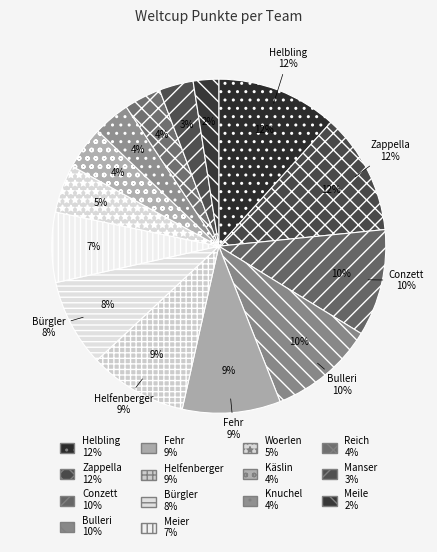

Which category has the smallest portion of the pie?

Meile